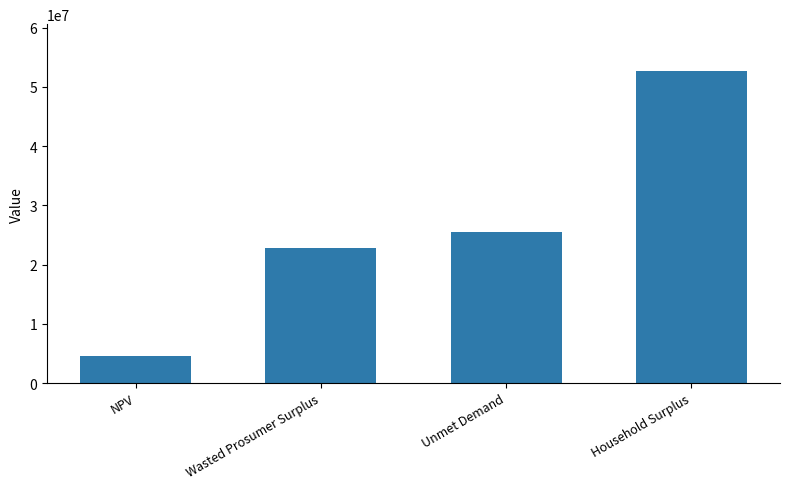

How many data points does each series have?

4